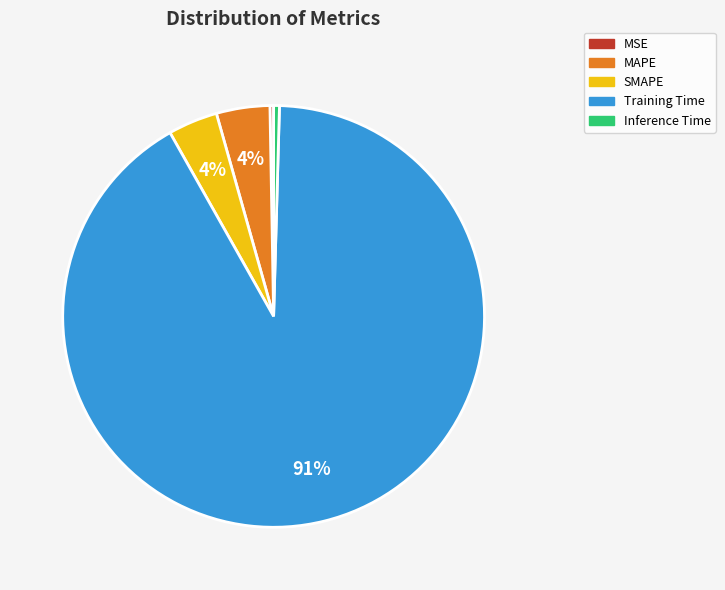

True or false: MSE accounts for 5% of the total.

False